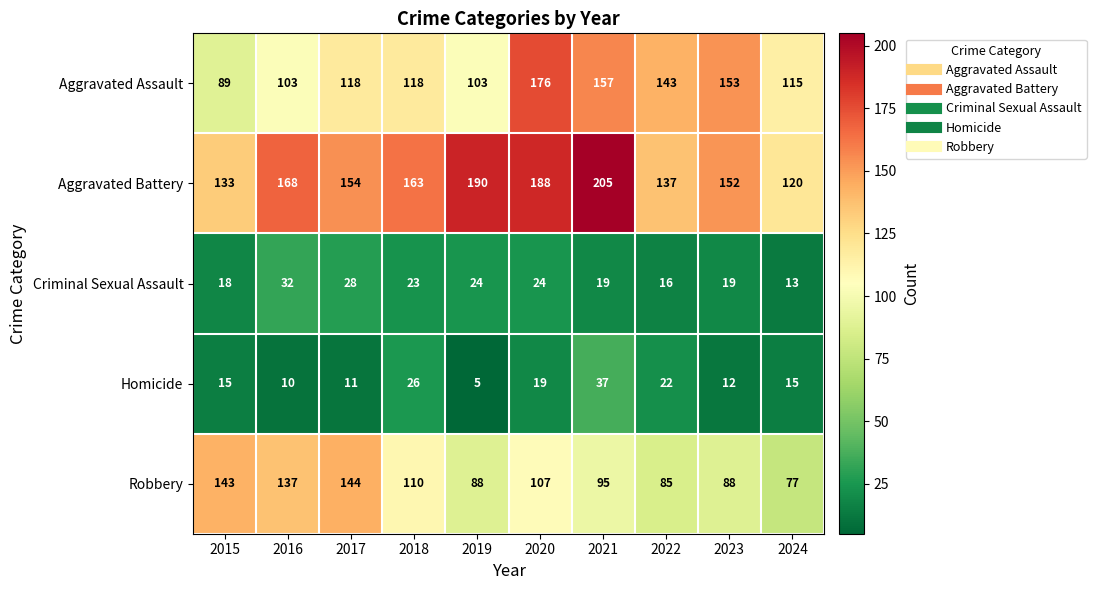

Between 2016 and 2023, which series saw the biggest shift?

Aggravated Assault